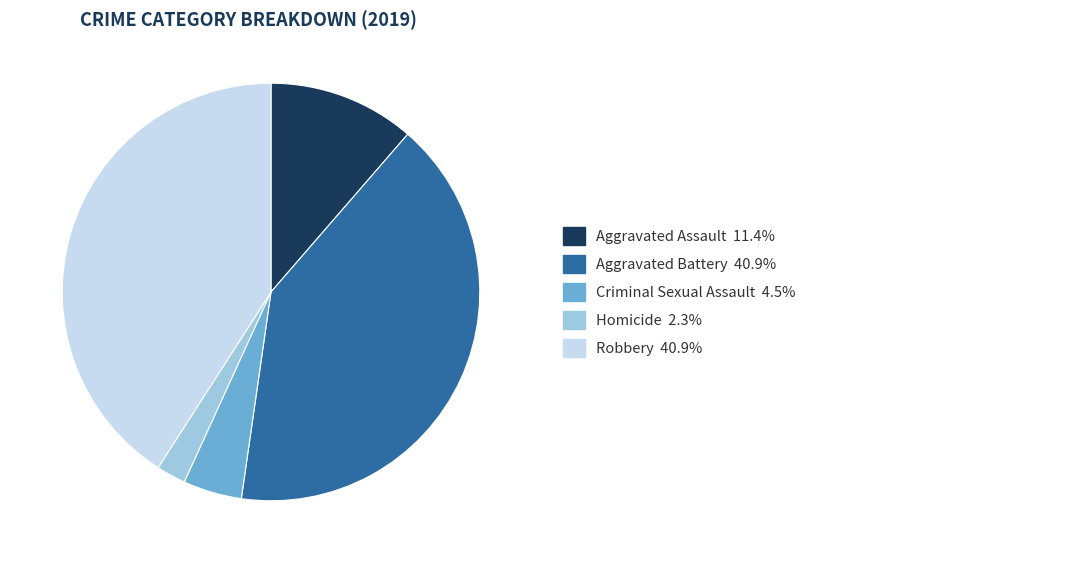

Is there any slice that represents more than half of the pie?

No